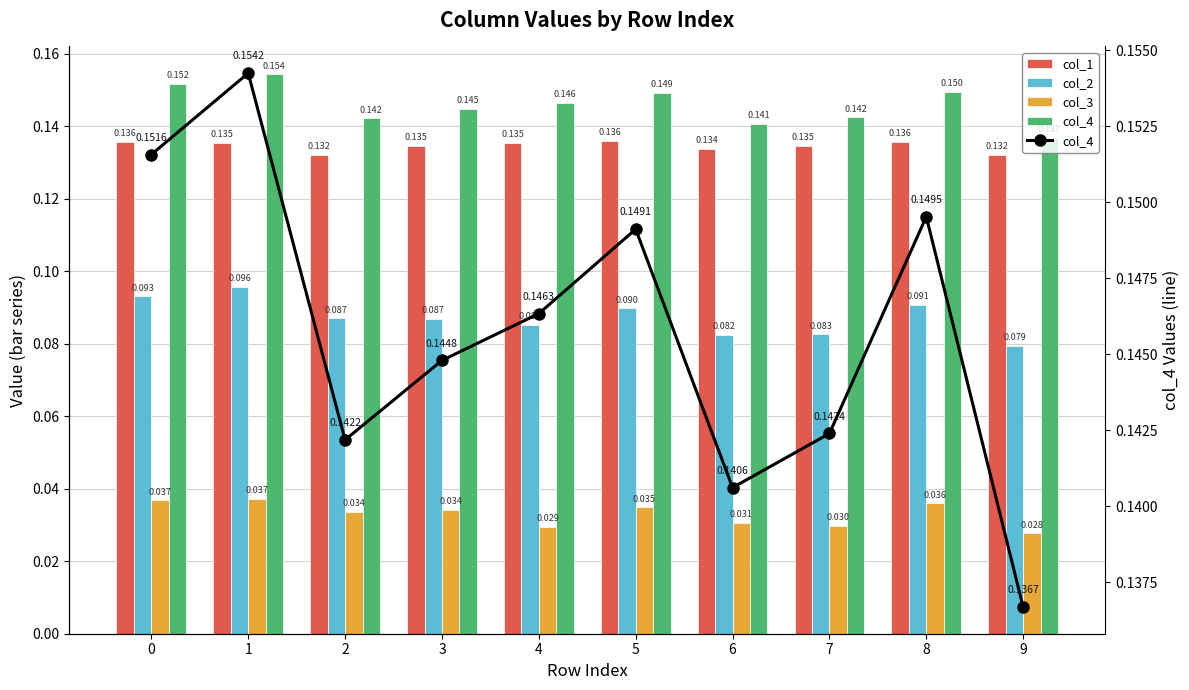

Which series changed the most between 1 and 4?

col_2